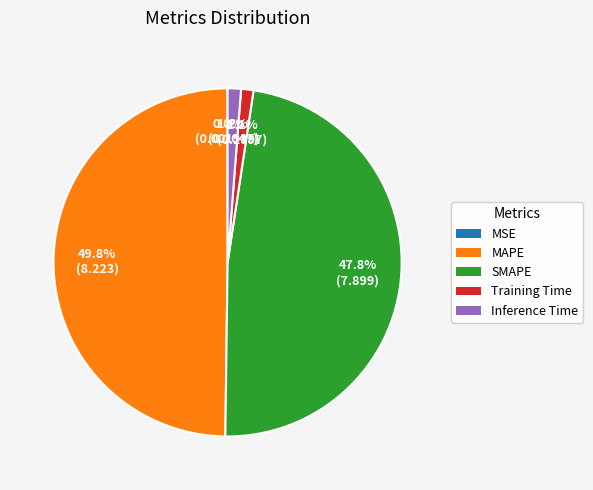

What percentage is NOT represented by Inference Time?

98.8%